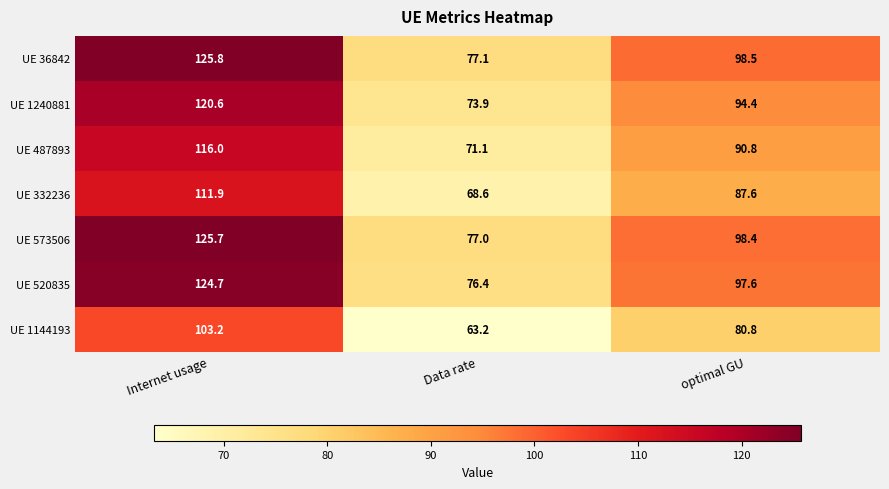

At which category is the sum across all series the highest?

Internet usage